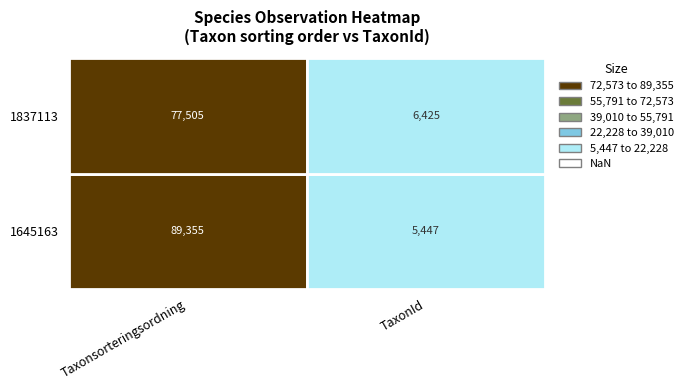

How many series are shown in this chart?

2